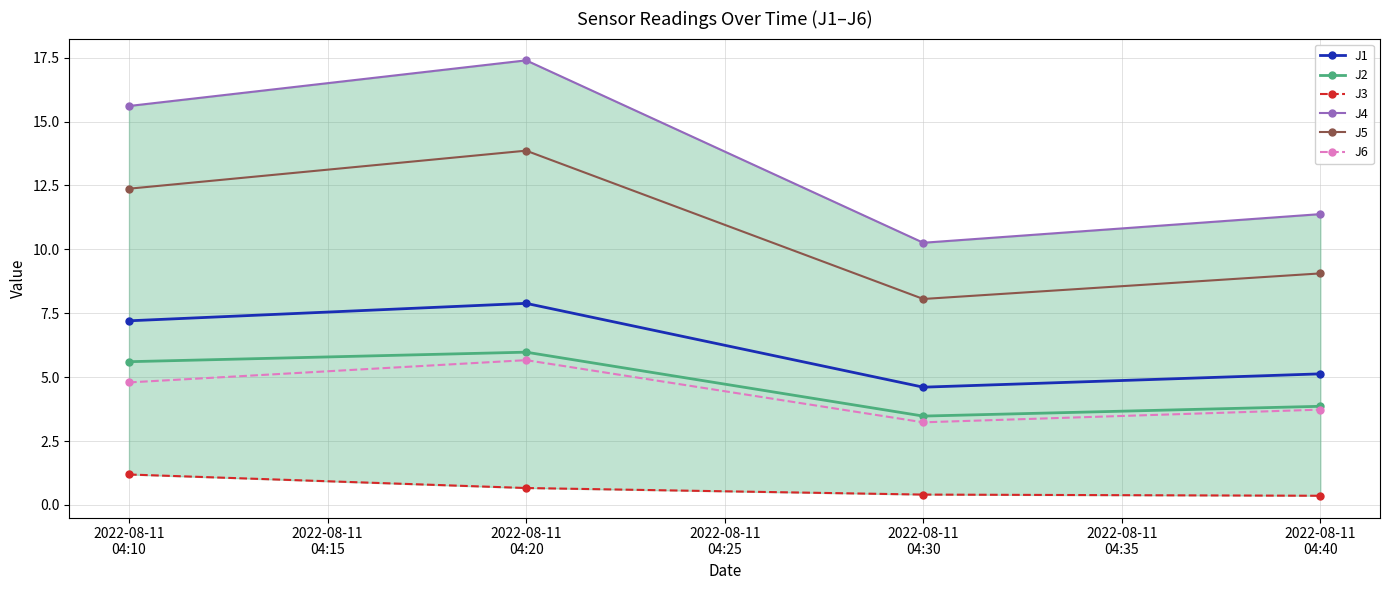

What is the value of the J1 point at the 4th from the left?

5.1